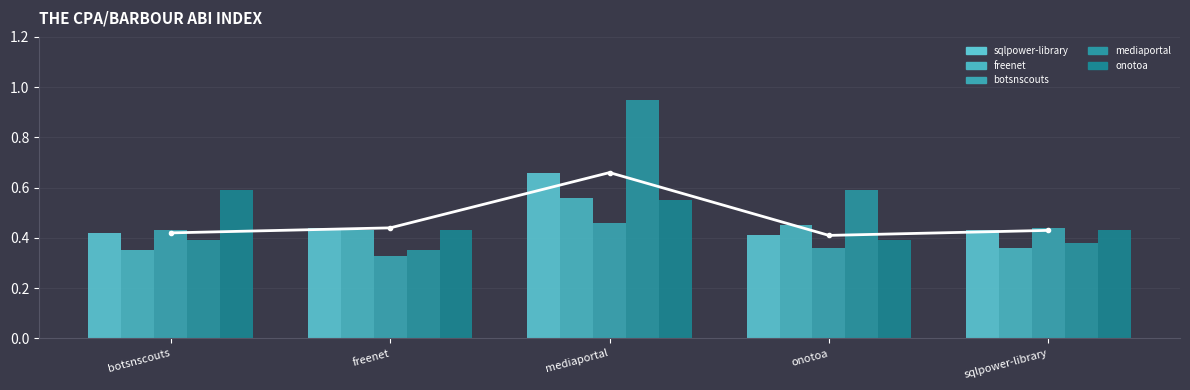

Count the number of categories in the chart.

5